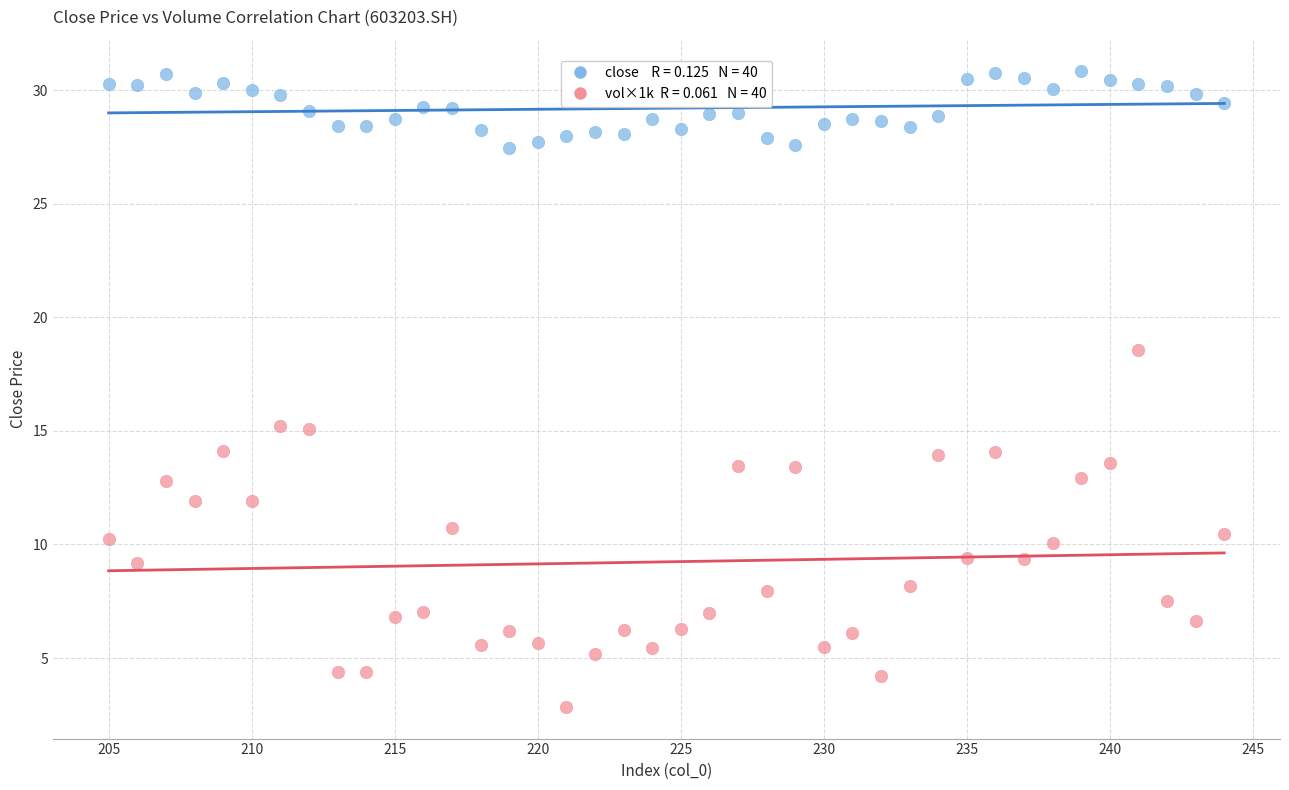

Across all data points, what is the range of Y values (max minus min)?

28.0